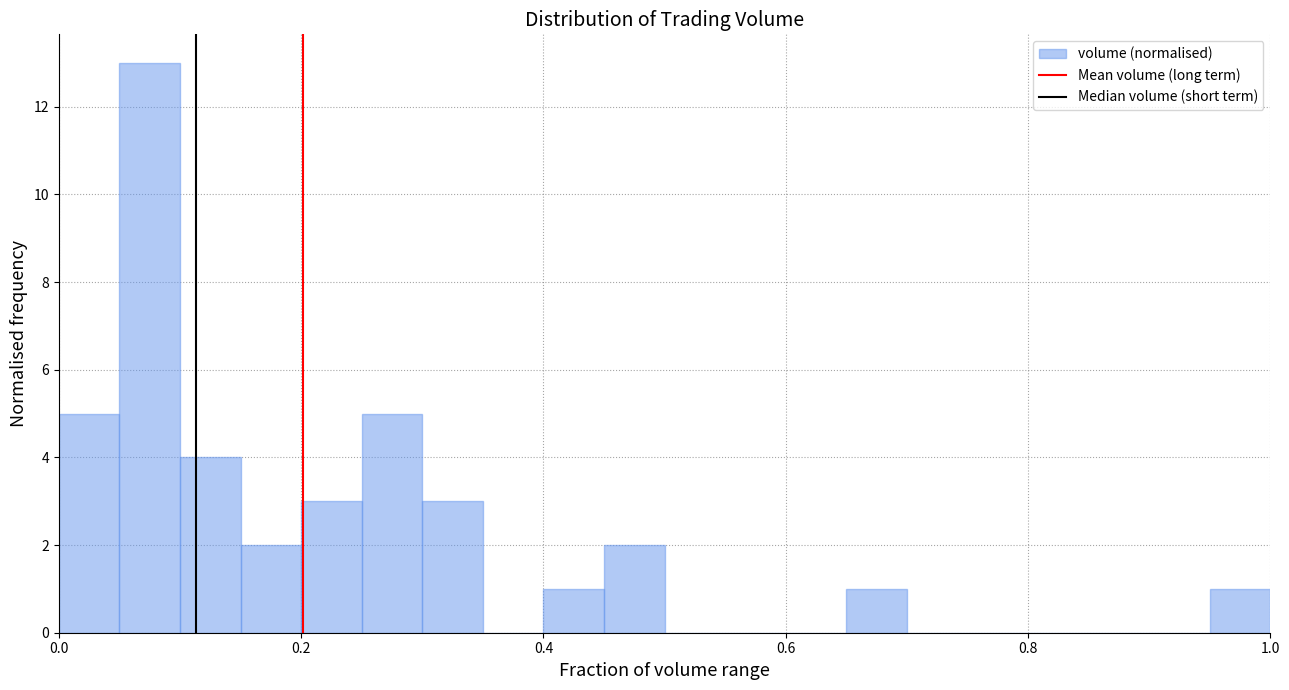

Read against the x-axis, roughly where is the centre of the tallest bar?

0.08